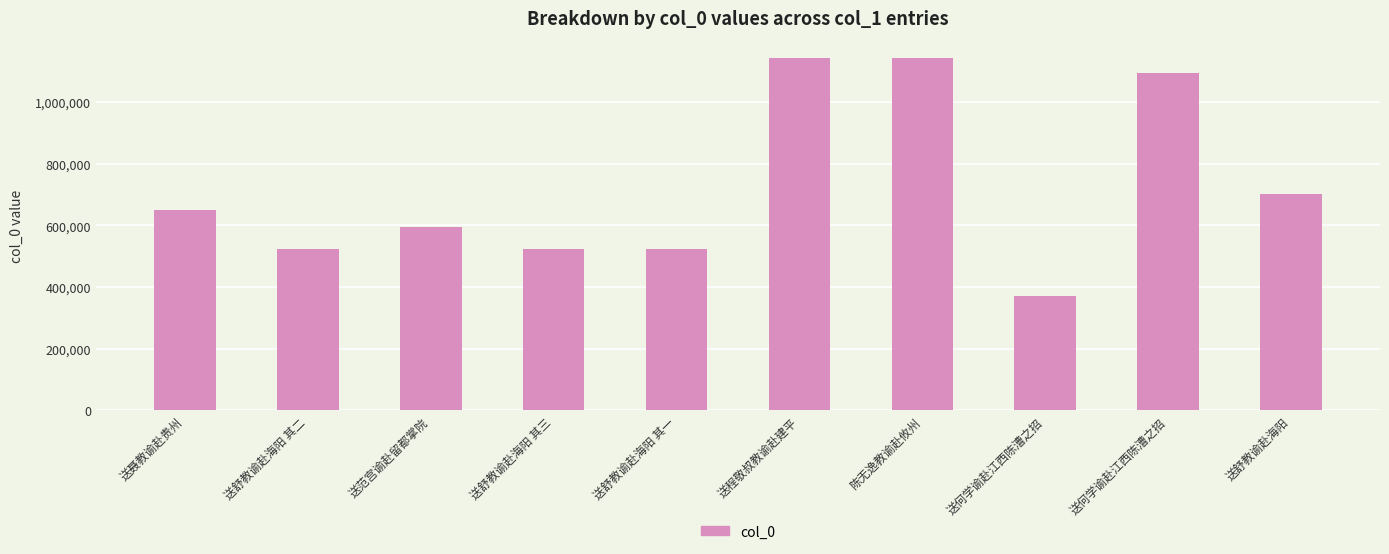

Are the bars horizontal?

No